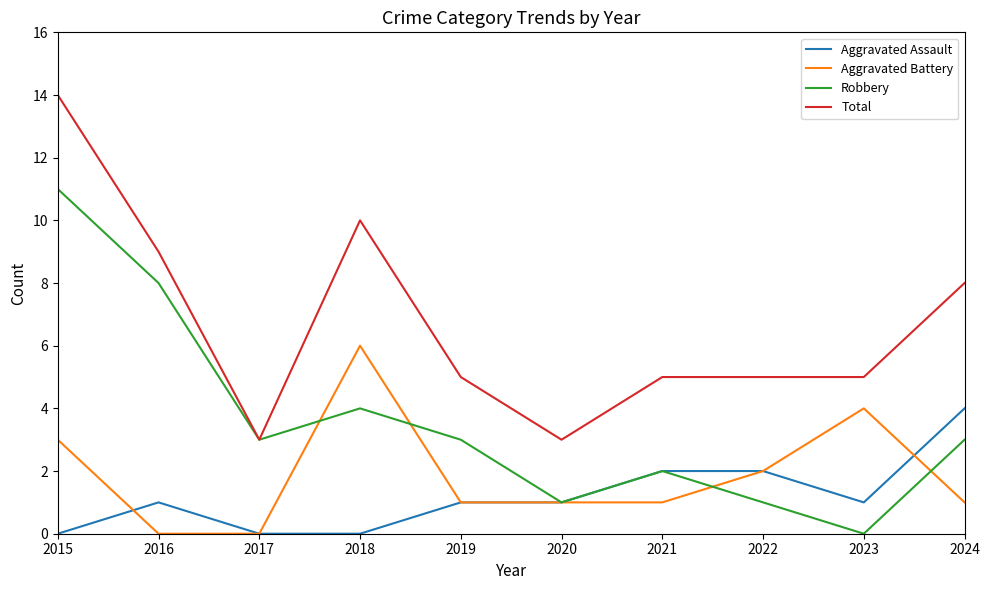

What is the average value of the Aggravated Battery series?

2